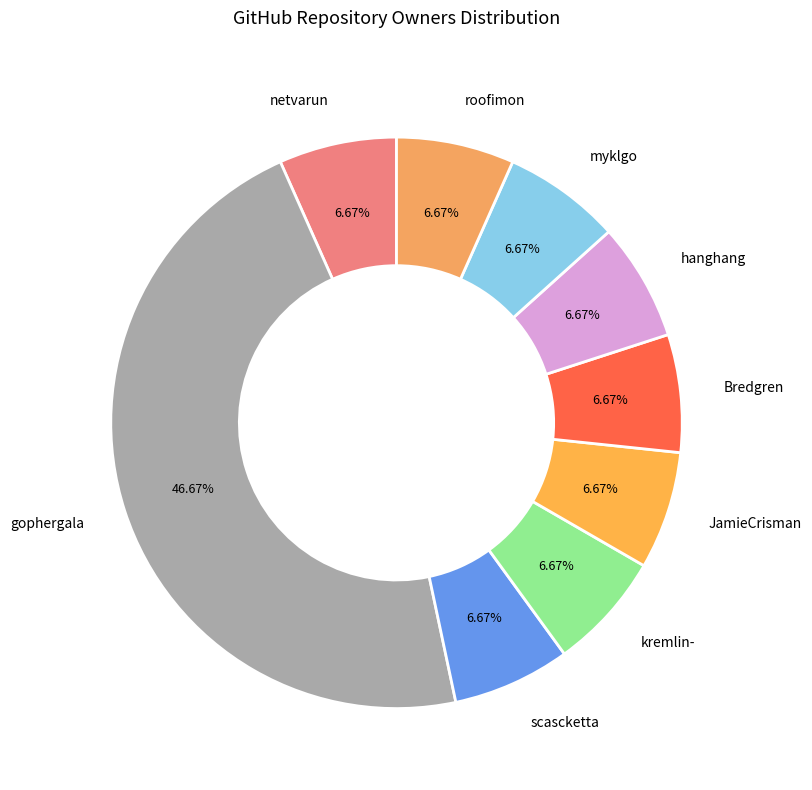

What is the largest slice in the pie chart?

gophergala